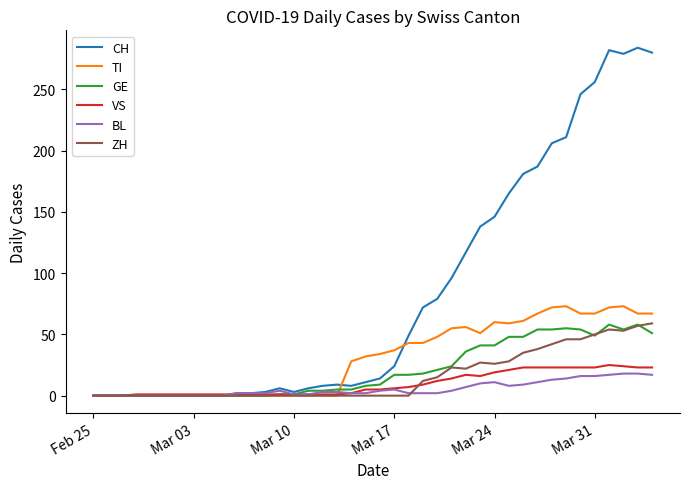

True or false: GE has more than 0 interior local peaks.

True